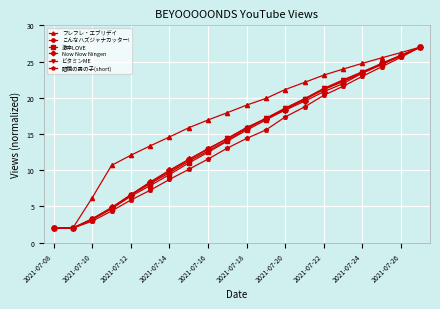

What is the value of the フレフレ・エブリデイ point at the 1st from the left?

2.0